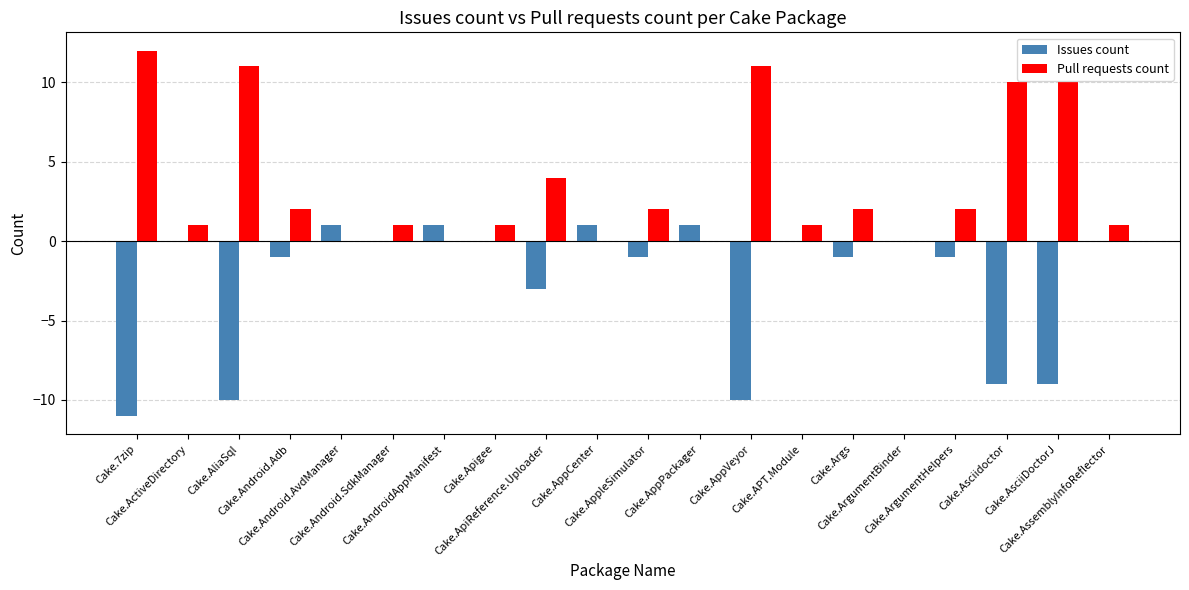

What is the maximum value shown in the chart?

12